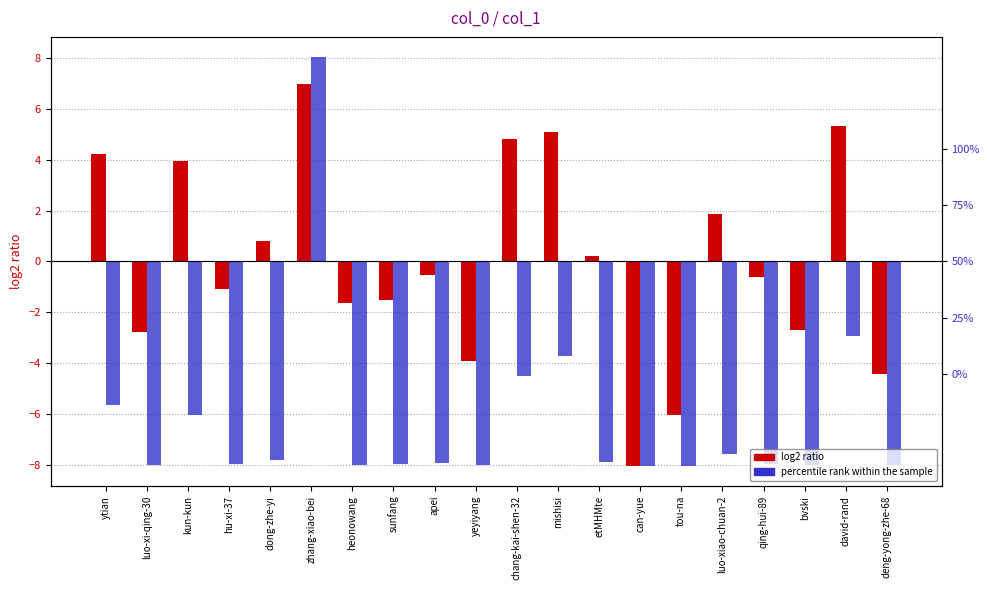

What is the minimum value shown in the chart?

-8.0